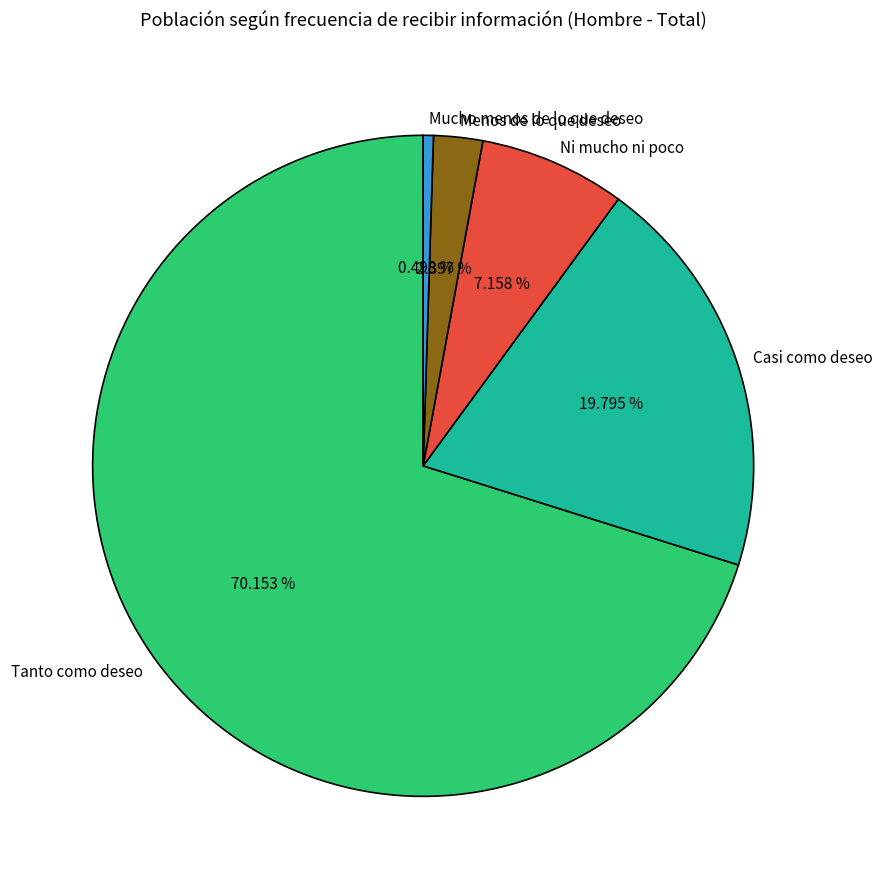

Rank the categories by value from highest to lowest.

Tanto como deseo, Casi como deseo, Ni mucho ni poco, Menos de lo que deseo, Mucho menos de lo que deseo